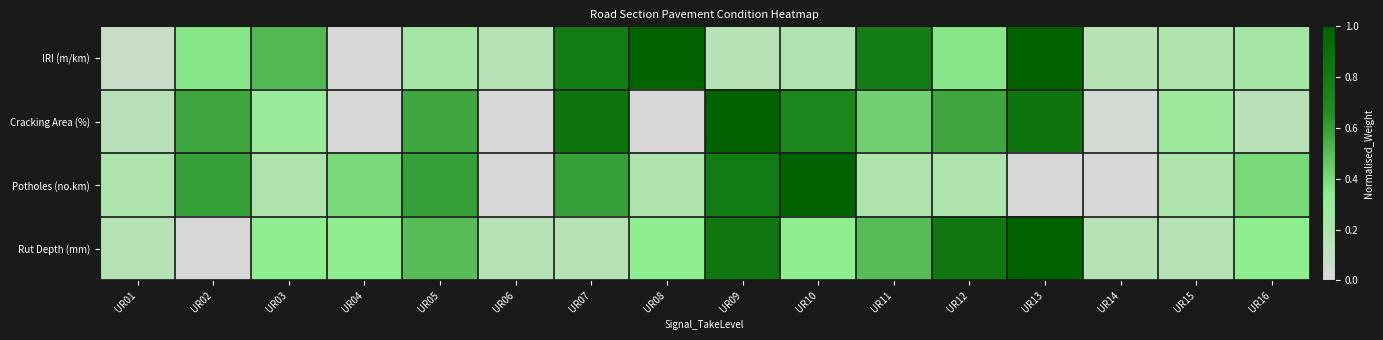

Rank the series by their maximum value, from lowest to highest.

IRI (m/km), Cracking Area (%), Potholes (no.km), Rut Depth (mm)